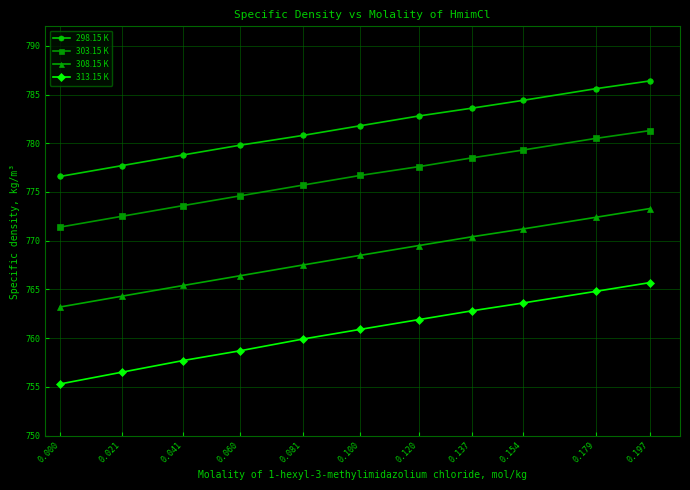

Reading left to right, what are all the values shown in this chart?

298.15 K: 776.6	777.7	778.8	779.8	780.8	781.8	782.8	783.6	784.4	785.6	786.4
303.15 K: 771.4	772.5	773.6	774.6	775.7	776.7	777.6	778.5	779.3	780.5	781.3
308.15 K: 763.2	764.3	765.4	766.4	767.5	768.5	769.5	770.4	771.2	772.4	773.3
313.15 K: 755.3	756.5	757.7	758.7	759.9	760.9	761.9	762.8	763.6	764.8	765.7